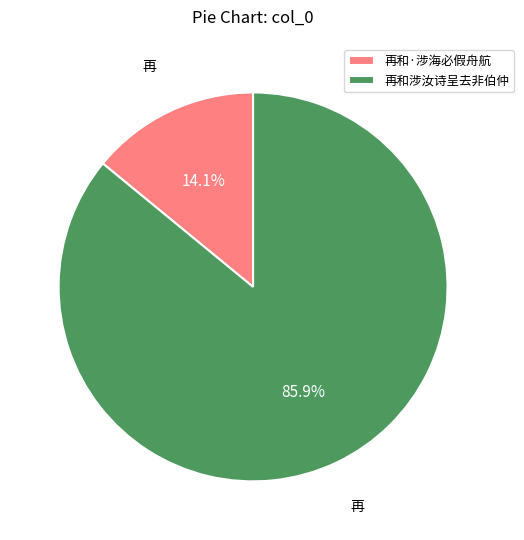

How many segments does this pie chart have?

2